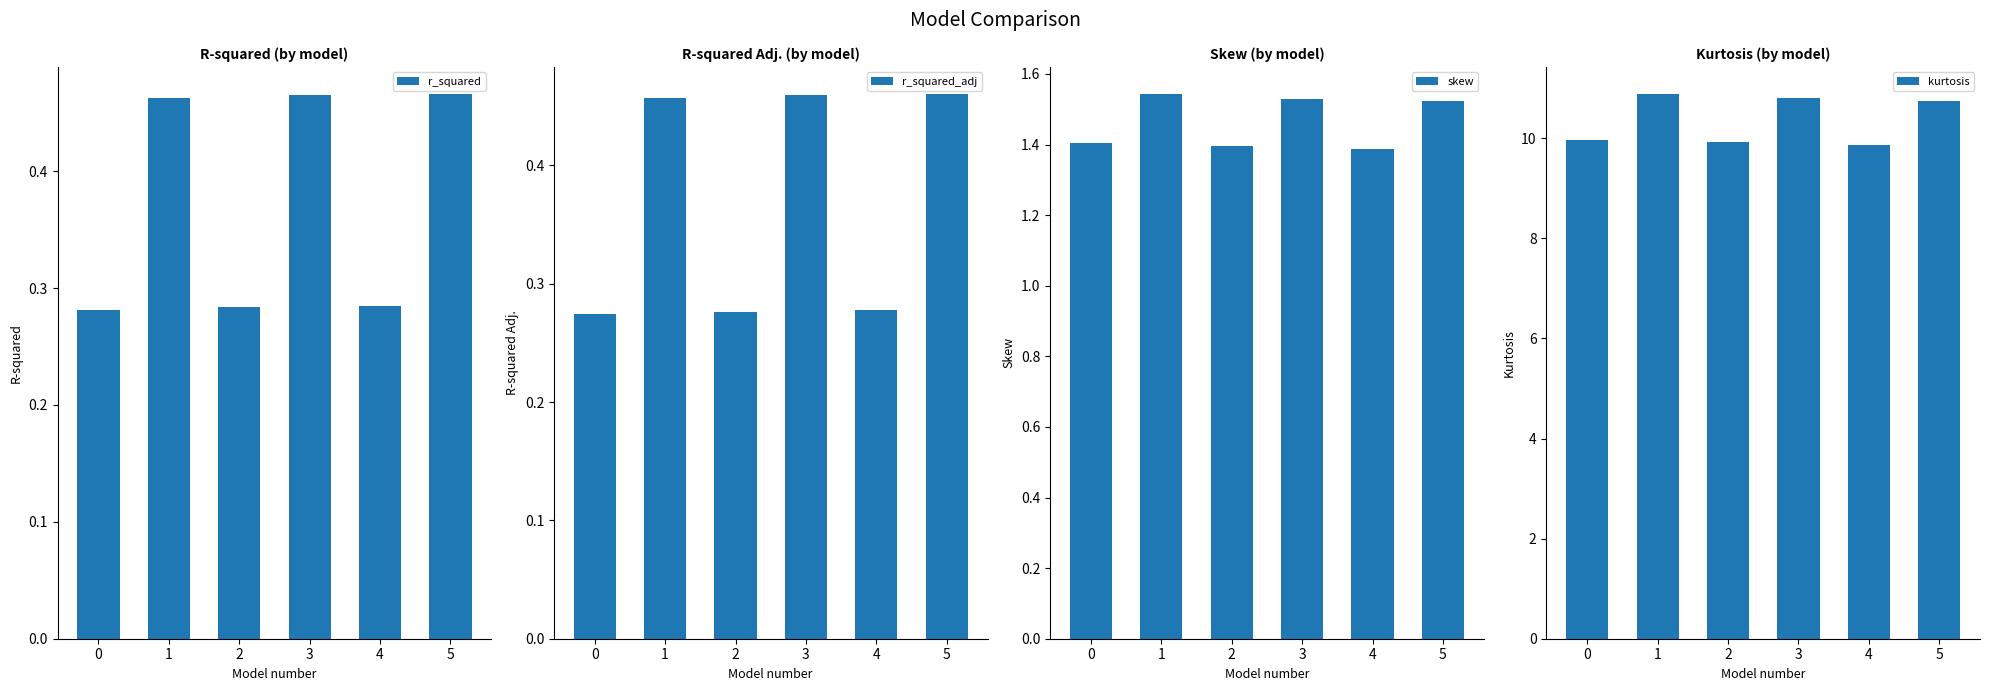

Count the skew values in the range 1 to 2.

6